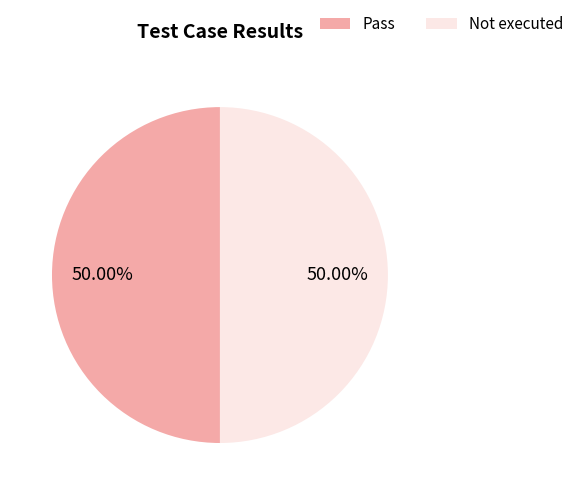

How many segments does this pie chart have?

2